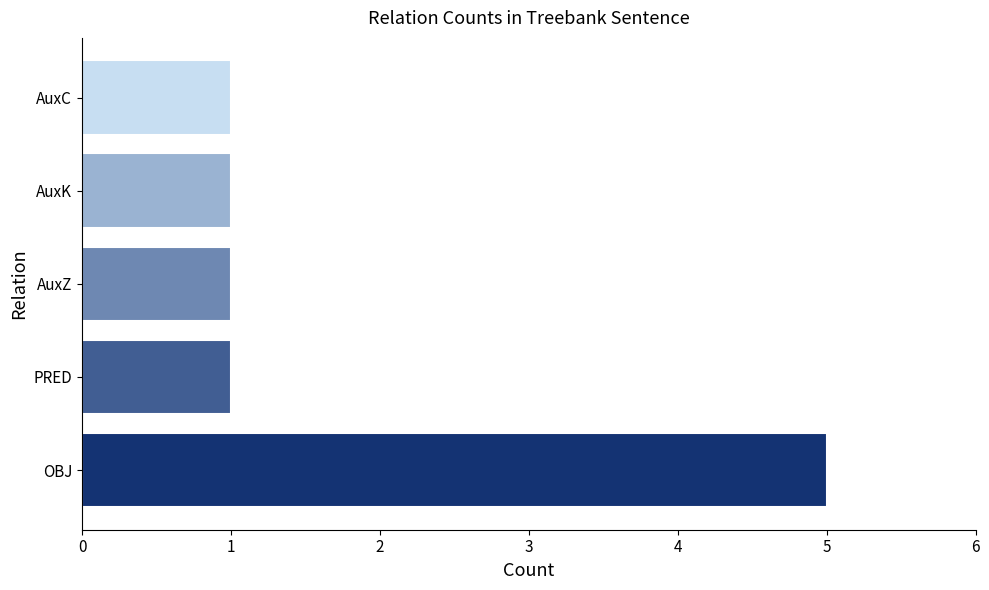

True or false: the data shows 2 at AuxK.

False